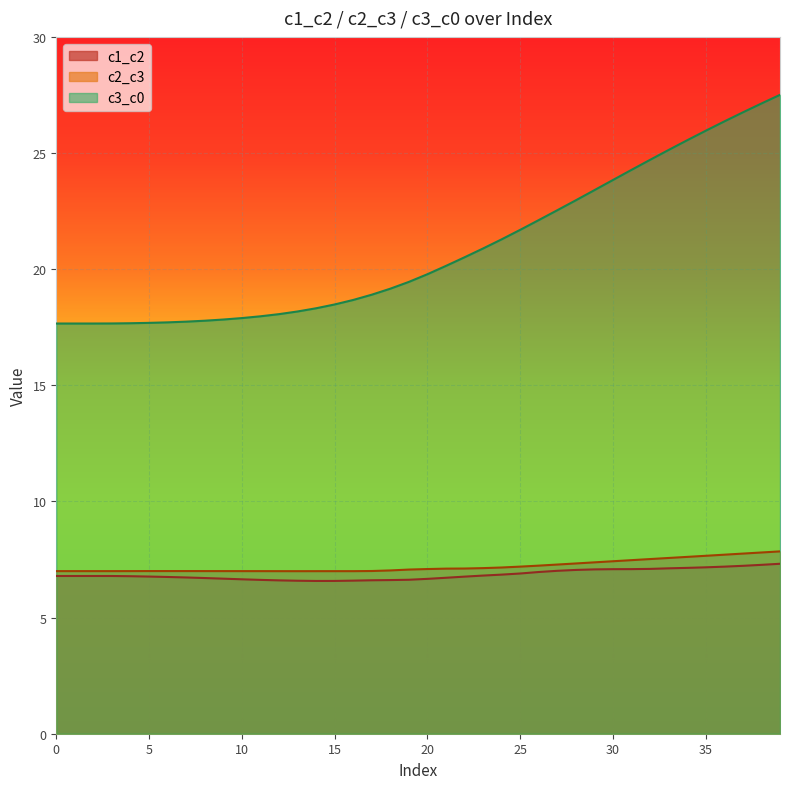

Rank the categories by c2_c3 value from lowest to highest.

13, 14, 12, 16, 15, 11, 3, 0, 1, 2, 10, 4, 9, 8, 7, 6, 5, 17, 18, 19, 20, 21, 22, 23, 24, 25, 26, 27, 28, 29, 30, 31, 32, 33, 34, 35, 36, 37, 38, 39